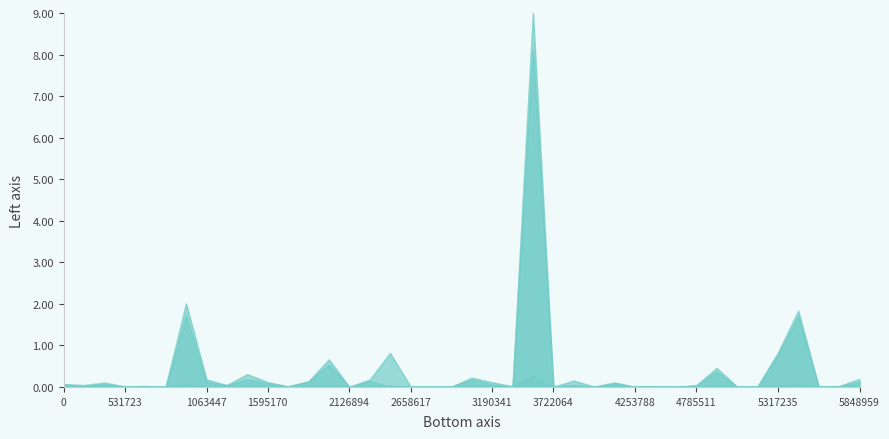

True or false: Confirmed and Recovered cross at least once.

False